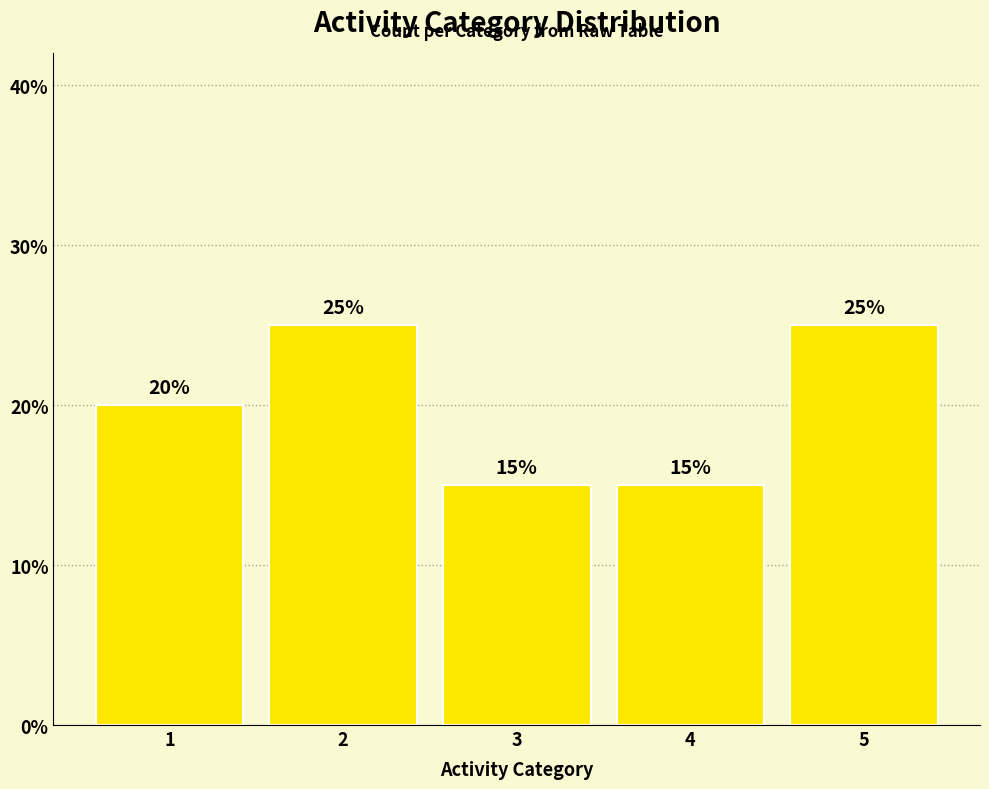

What is the value of the 2nd bar from the left?

25